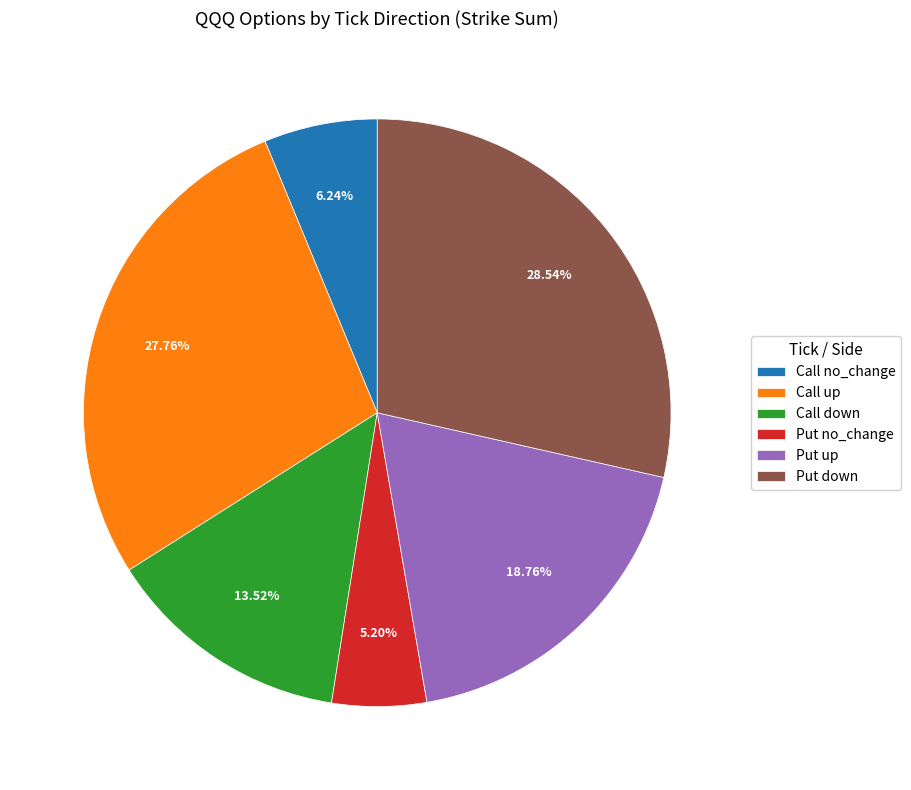

Is there any slice that represents more than half of the pie?

No